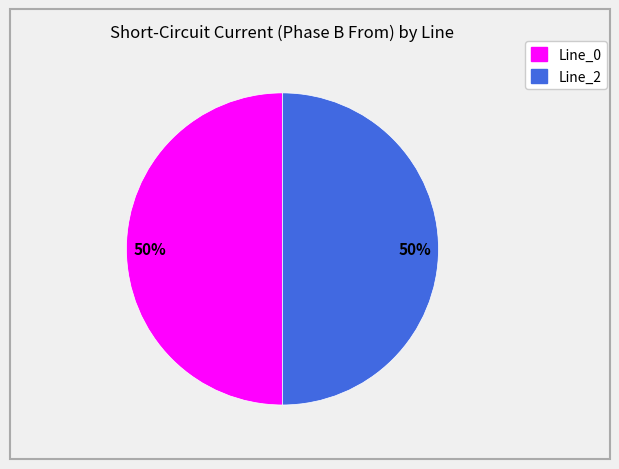

To the nearest percent, what is the average slice percentage?

50%